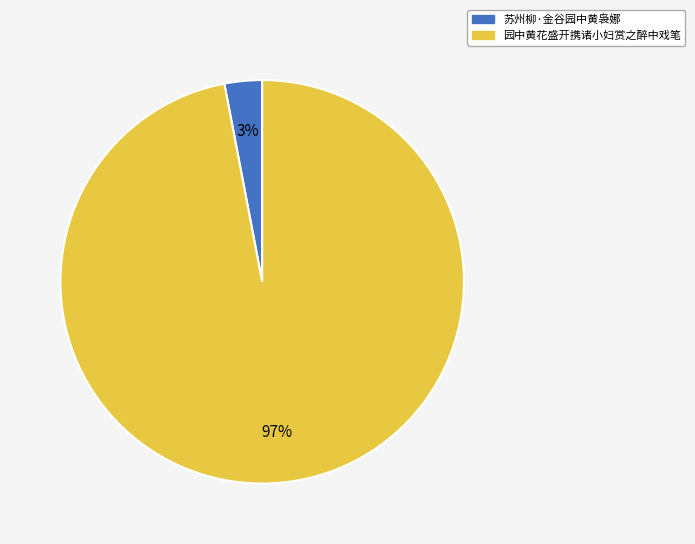

To the nearest percent, what portion does 苏州柳·金谷园中黄袅娜 represent?

3%